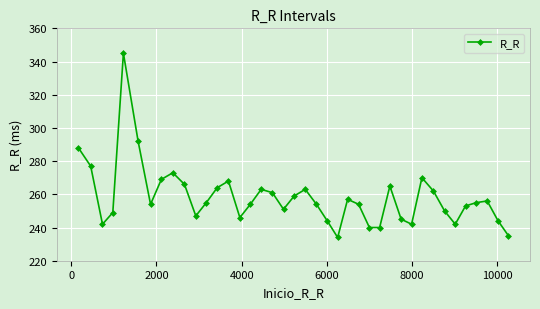

What is the smallest value displayed?

234